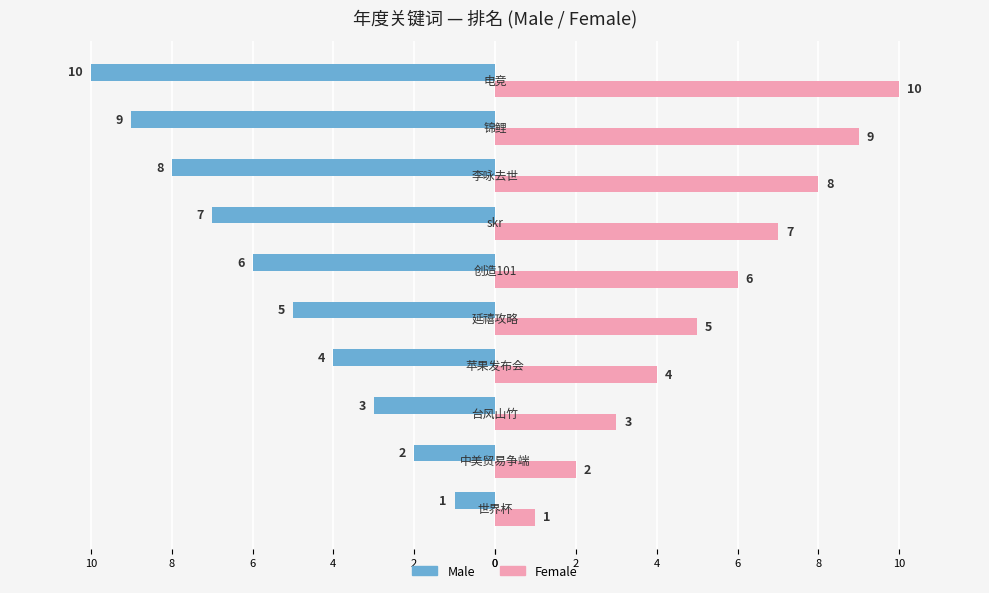

Which series has the largest range (max minus min)?

Male